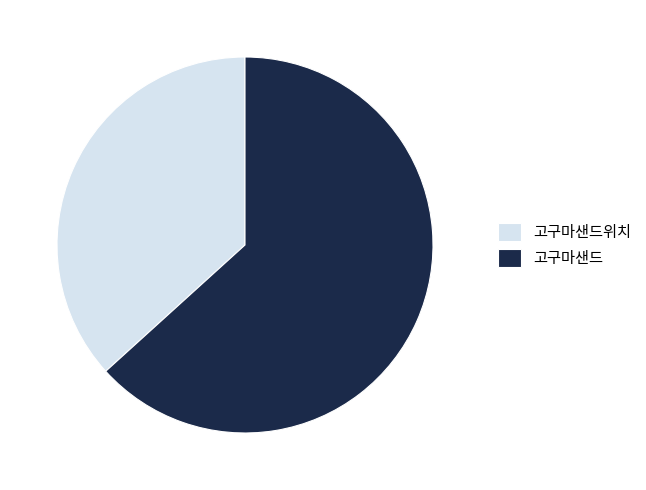

Approximately how many times larger is the value at 고구마샌드위치 compared to 고구마샌드?

0.6